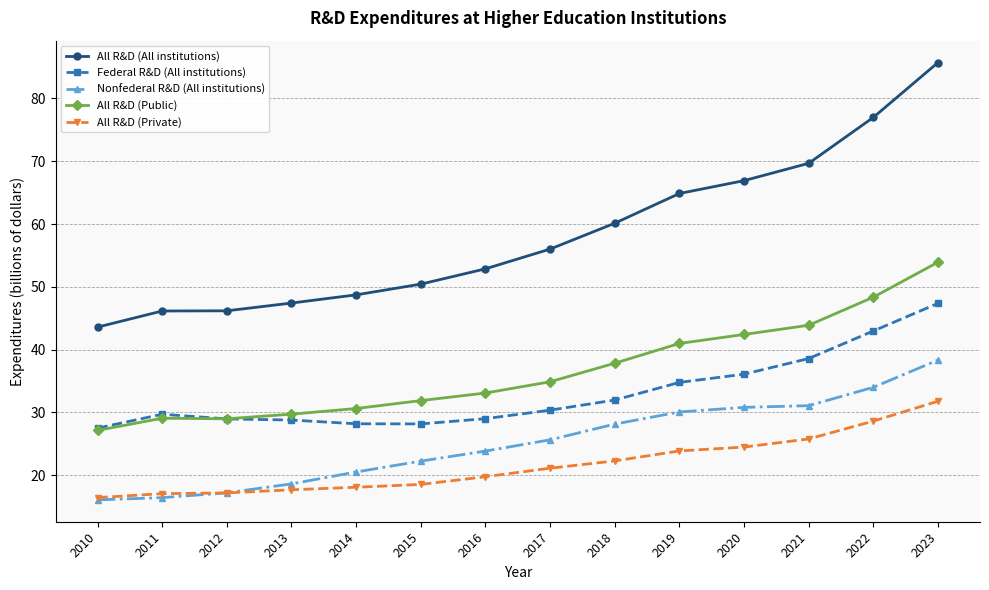

Which series has the widest spread of values?

All R&D (All institutions)